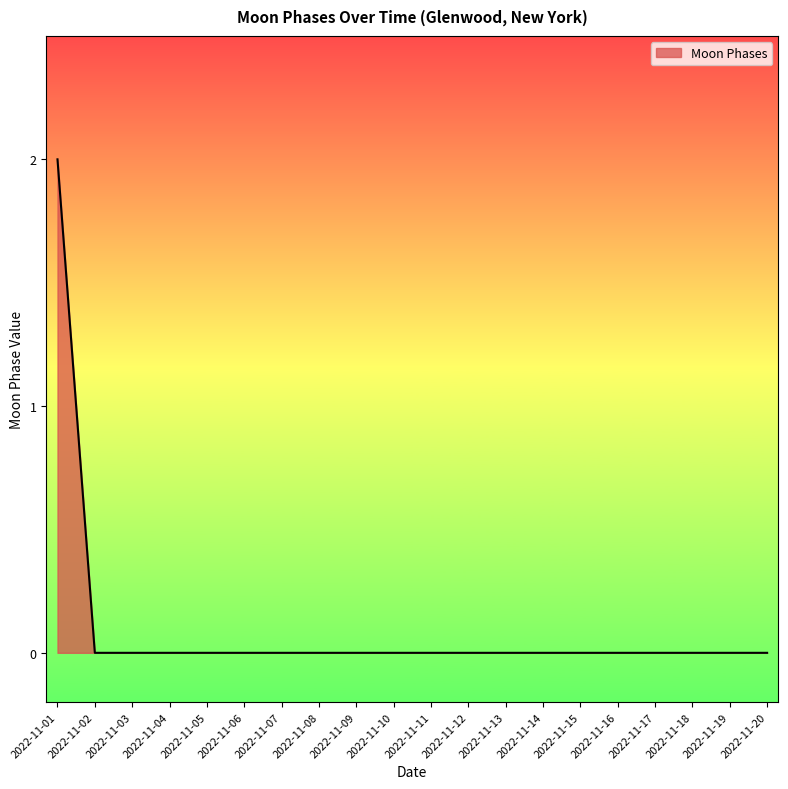

The chart shows a value of 1 at 2022-11-15. True or false?

False